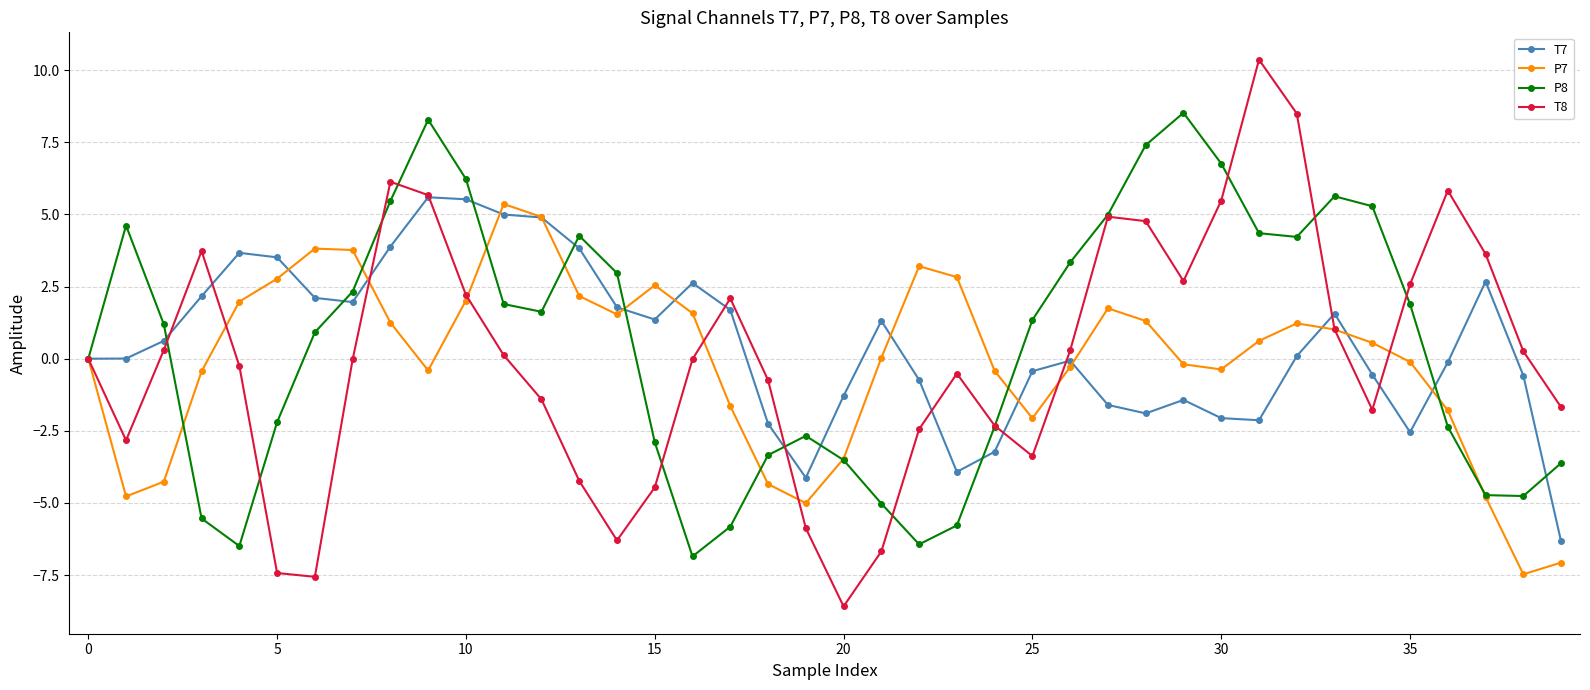

What is the sum of all P7 values?

-2.7